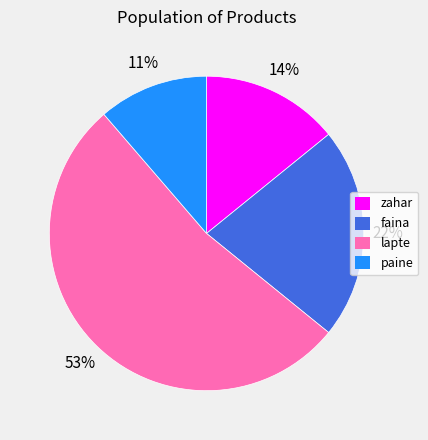

Is faina the majority of the pie?

No